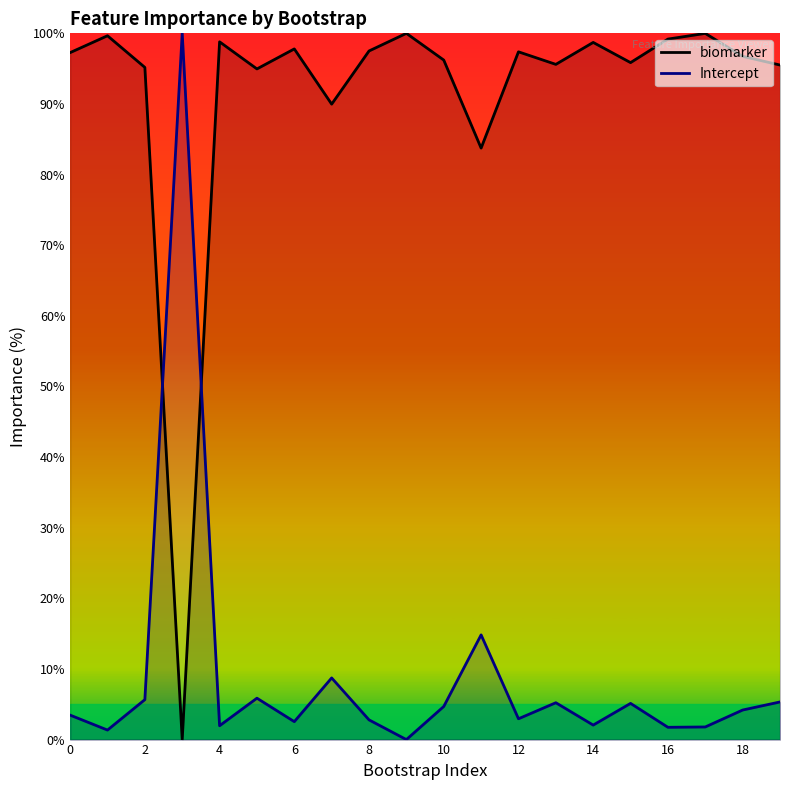

What is the maximum value for biomarker?

100.0